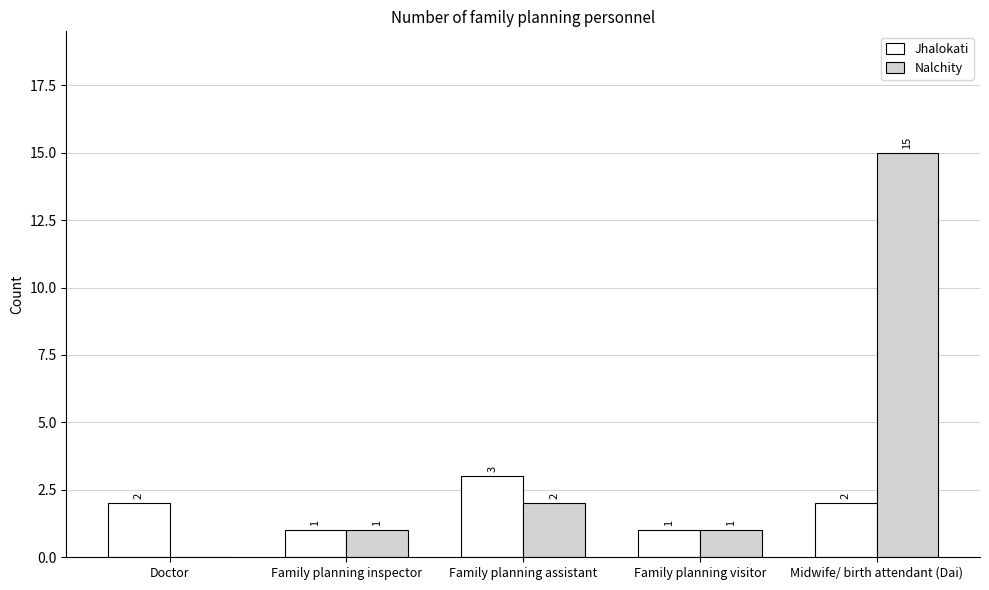

Which series has the largest range (max minus min)?

Nalchity